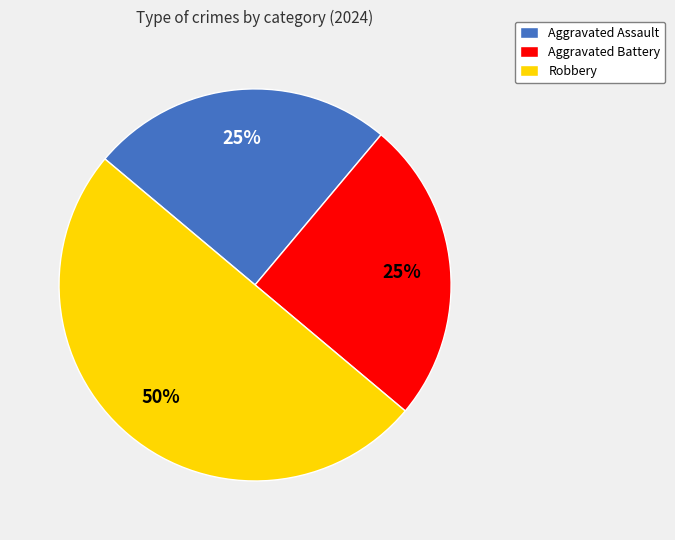

What percentage is the Aggravated Assault slice, to the nearest percent?

25%